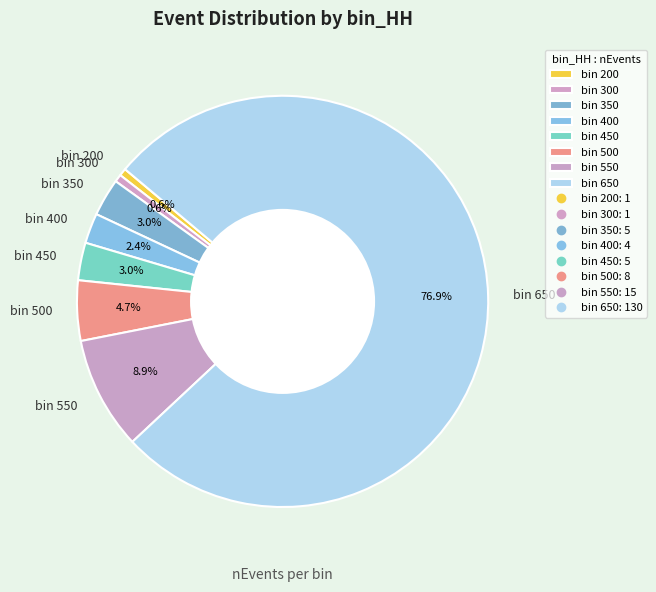

Which slice represents more than half of the pie?

bin 650